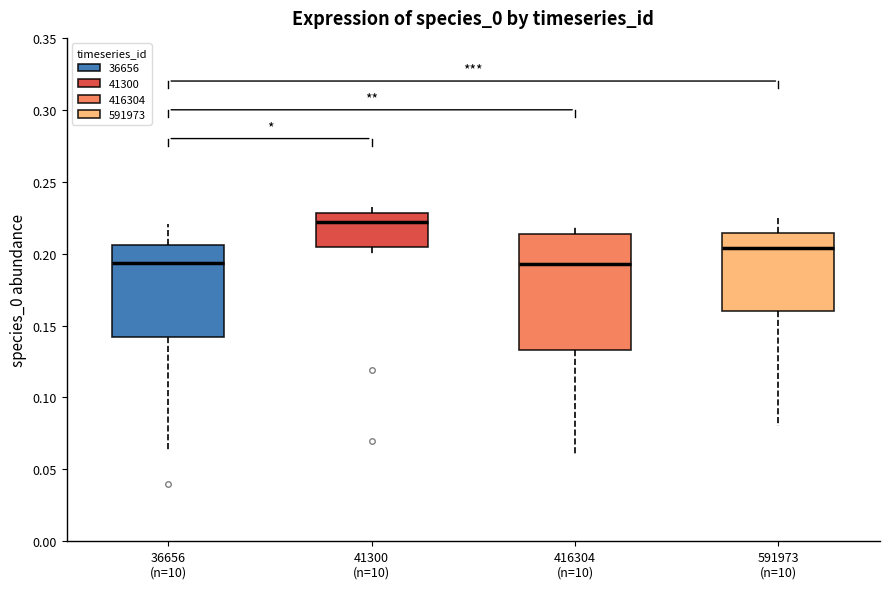

Reading left to right, read every box against the y-axis: the position of its median line, the range the box covers, and the ends of its whiskers. The values are not printed on the chart, so give them approximately, as read against the axis.

36656 (n=10): median 0.195, box 0.140 to 0.205, whiskers 0.065 to 0.220
41300 (n=10): median 0.220, box 0.205 to 0.230, whiskers 0.200 to 0.230 (just above the box's upper edge)
416304 (n=10): median 0.195, box 0.135 to 0.215, whiskers 0.060 to 0.220
591973 (n=10): median 0.205, box 0.160 to 0.215, whiskers 0.080 to 0.225